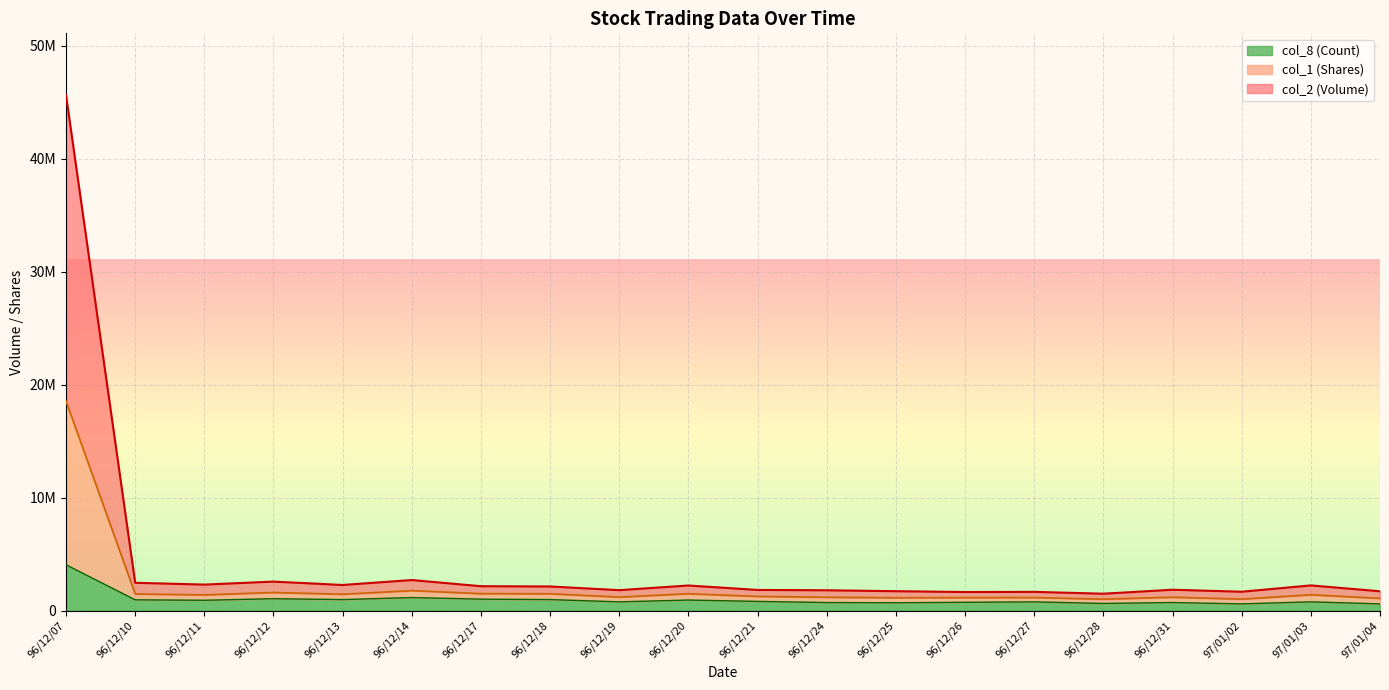

Which category has the lowest value across all series?

97/01/02